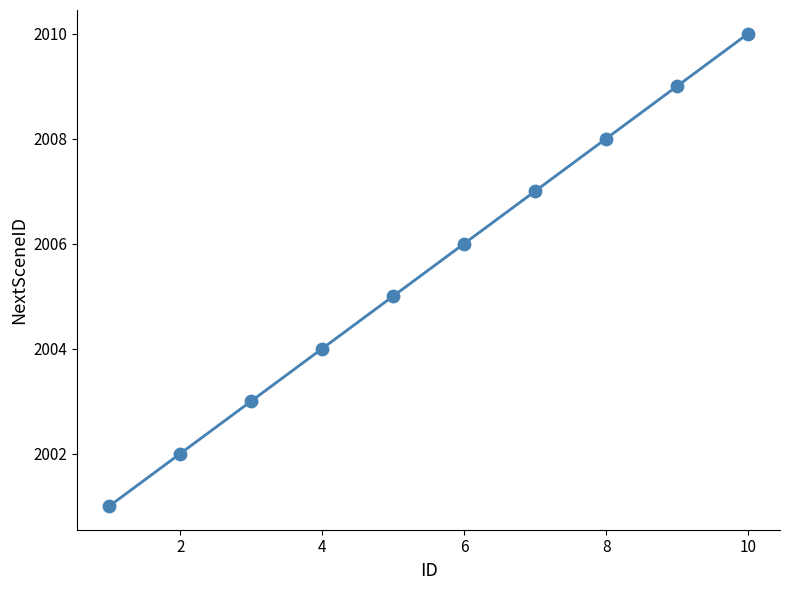

What is the range of Y values (max minus min)?

9